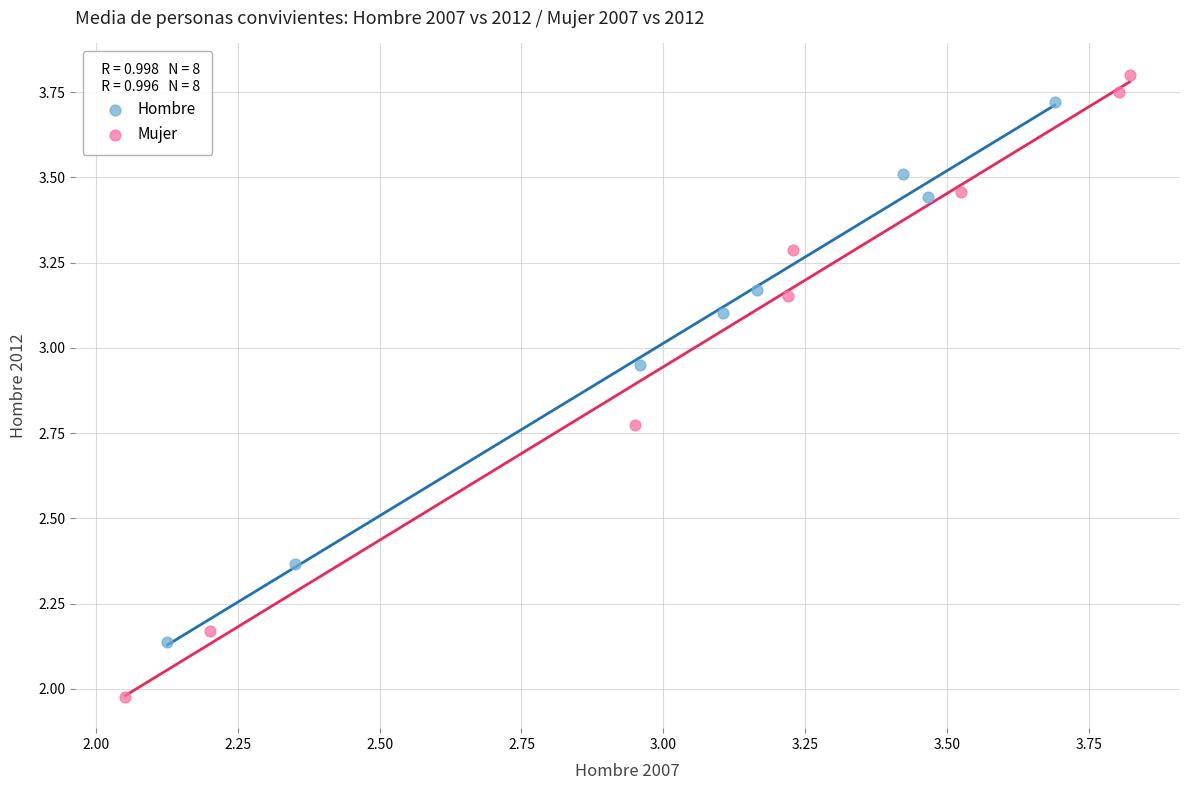

Which series has the largest Y range (max minus min)?

Mujer